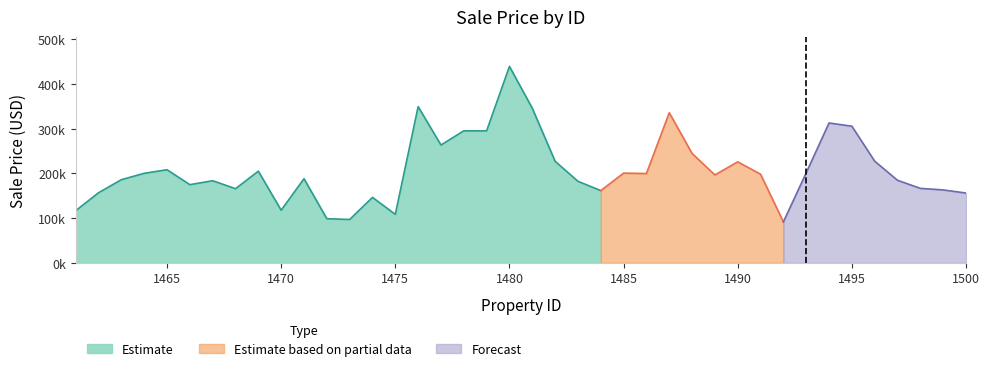

What is the smallest value displayed?

91579.1